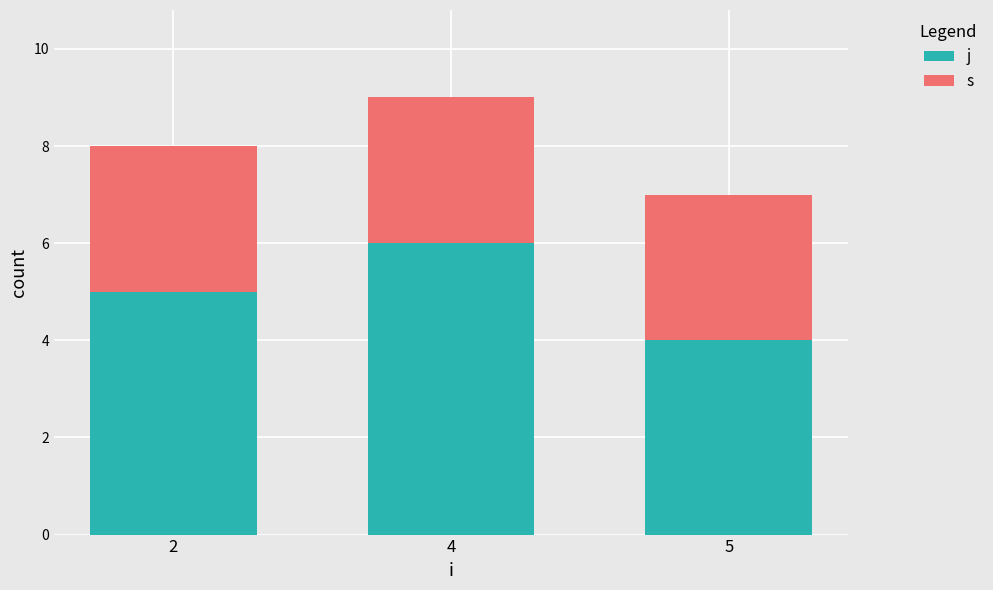

At which category is the sum across all series the highest?

4